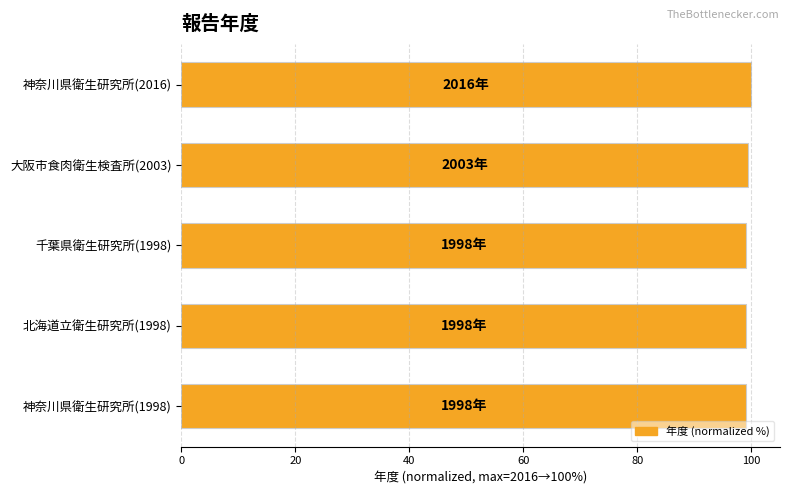

Are the bars horizontal?

Yes